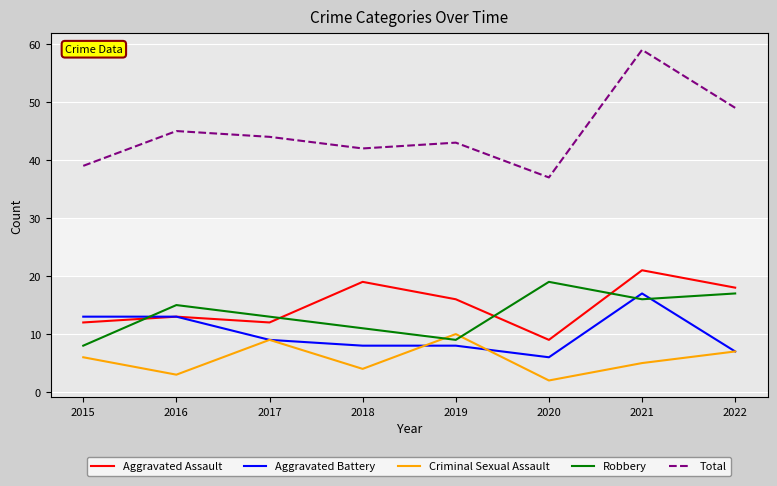

Which category has the lowest value in the Criminal Sexual Assault series?

2020